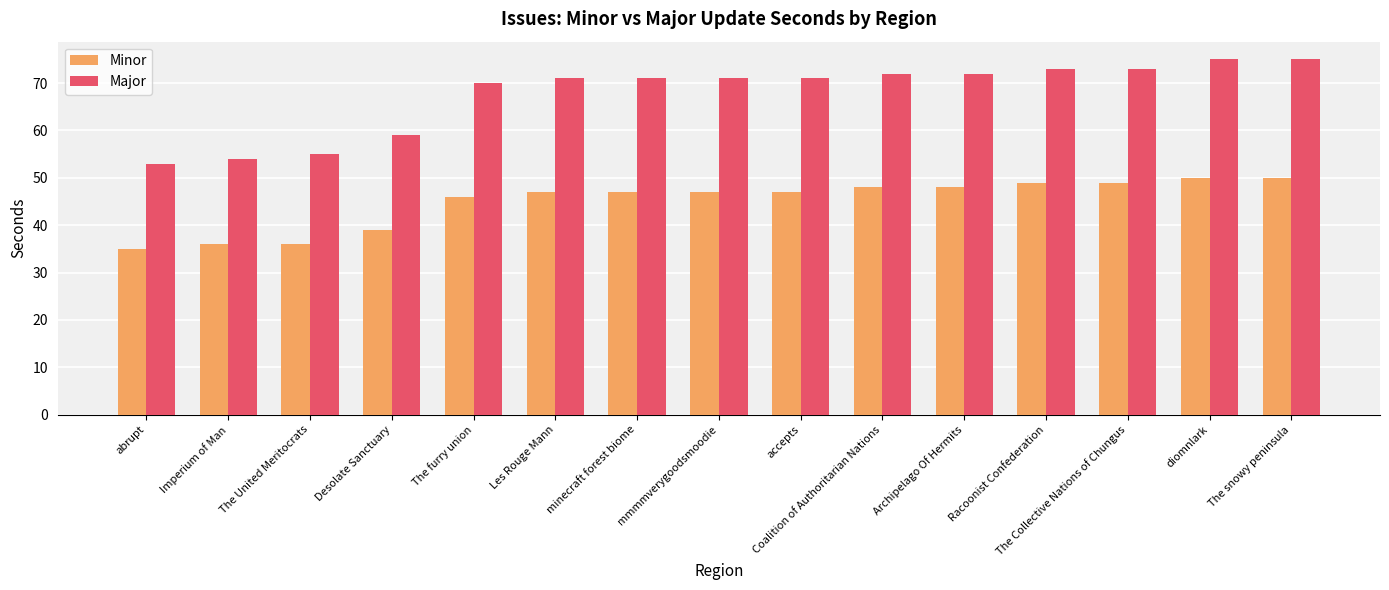

Is it true that Minor equals 16 at Racoonist Confederation?

False